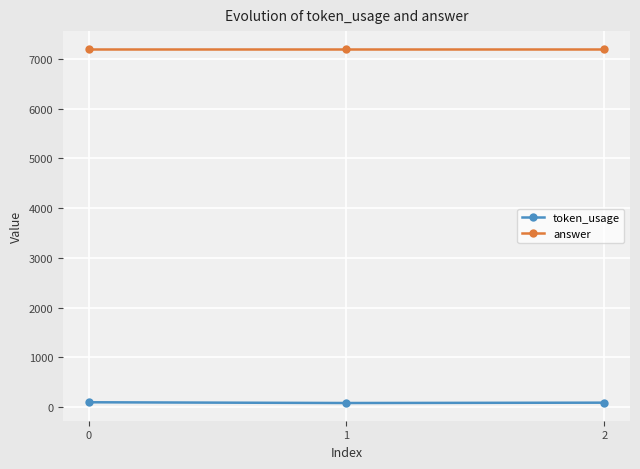

Which series has the largest total across all categories?

answer